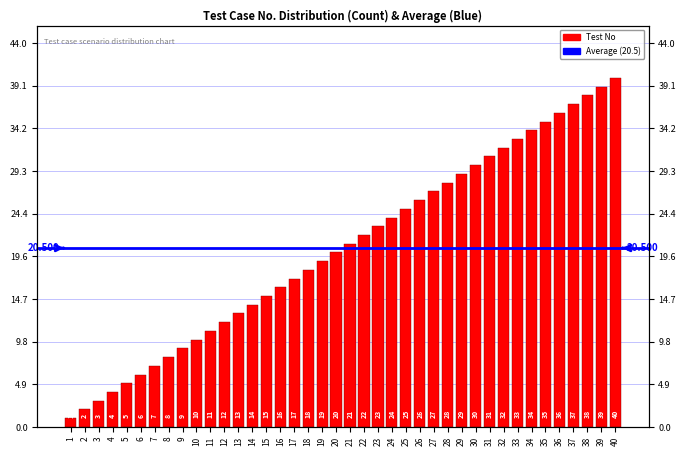

Does the chart contain any negative values?

No